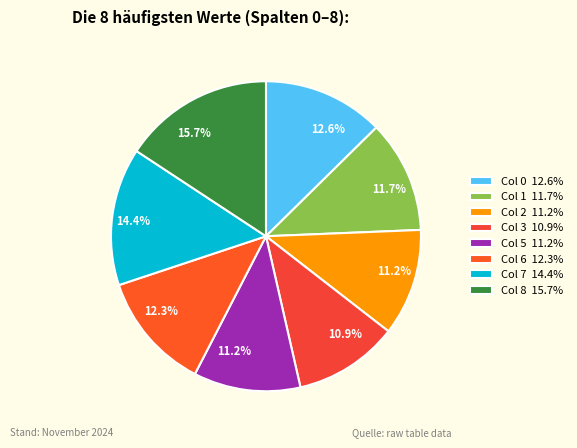

Count the number of slices in the pie.

8